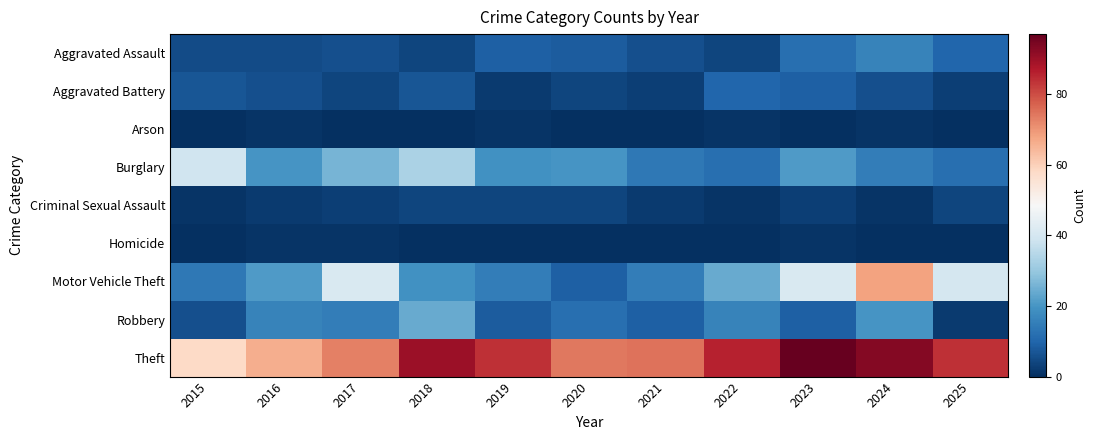

At which category does the chart reach its peak across all series?

2023